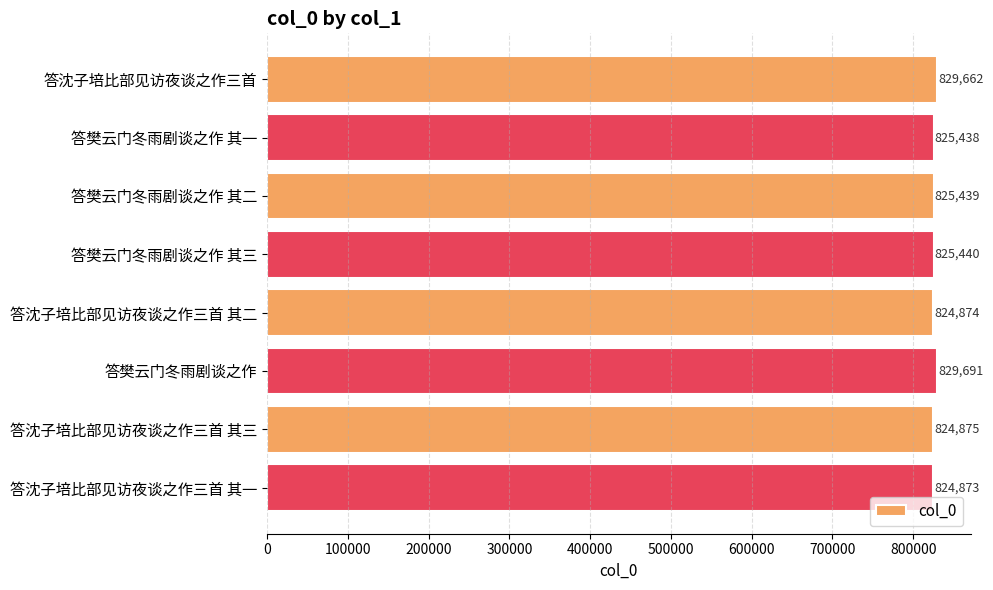

The chart shows a value of 541412 at 答沈子培比部见访夜谈之作三首 其二. True or false?

False